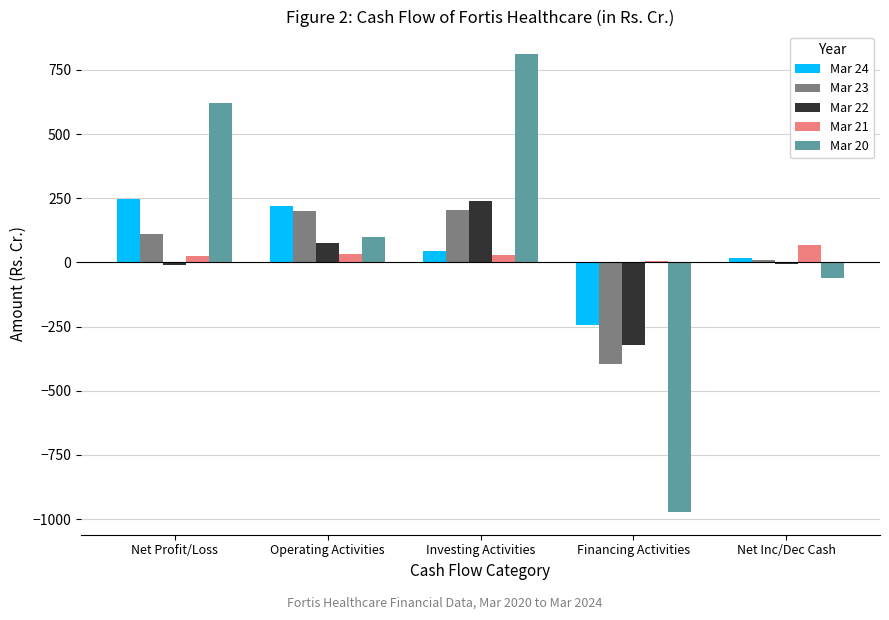

What is the sum of the Mar 22 values at Net Profit/Loss and Operating Activities?

67.5